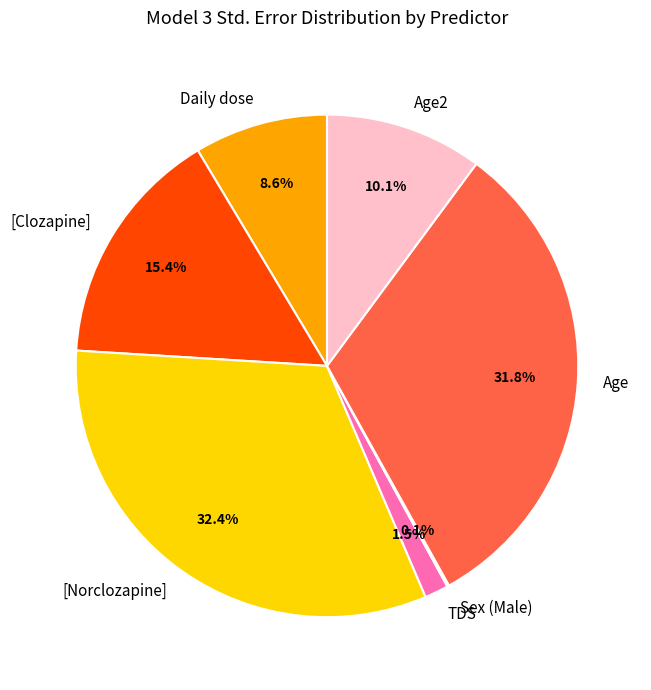

What percentage is the Age2 slice, to the nearest percent?

10%